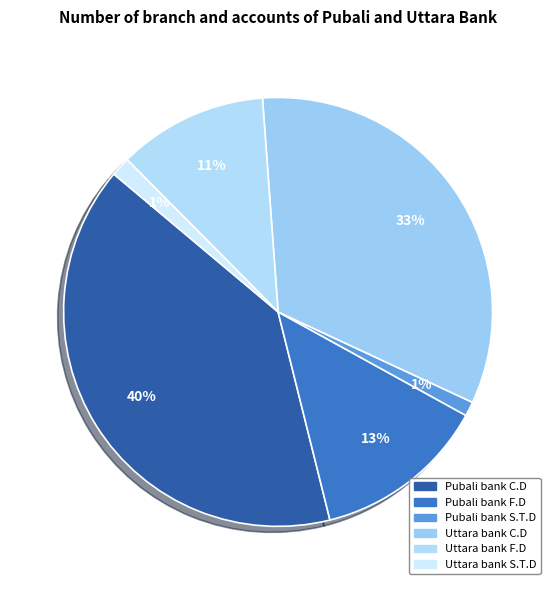

Is Uttara bank S.T.D the majority of the pie?

No